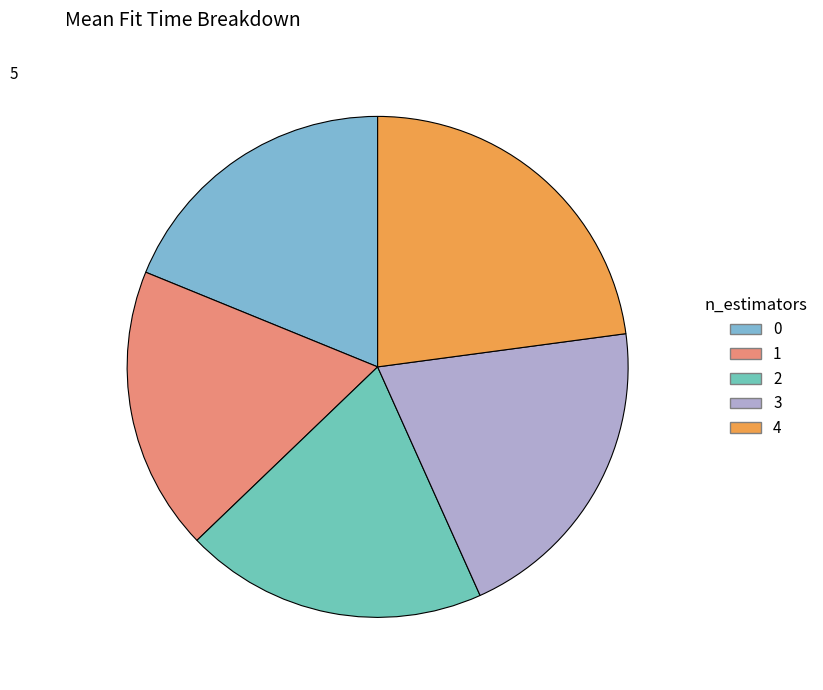

How many segments does this pie chart have?

5